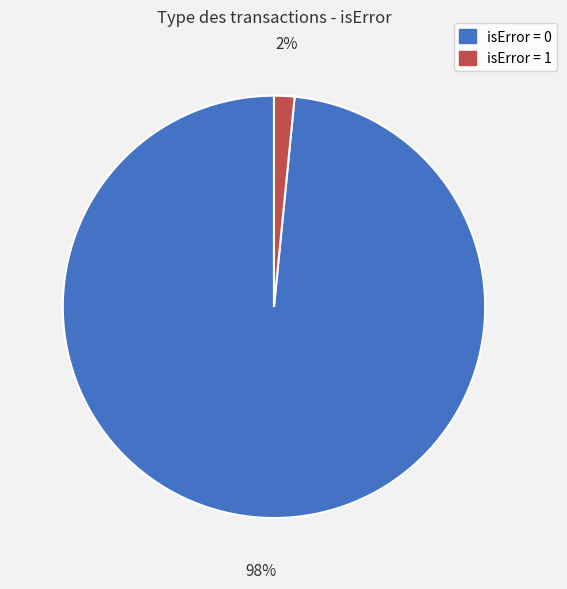

What percentage is the isError = 0 slice, to the nearest percent?

98%